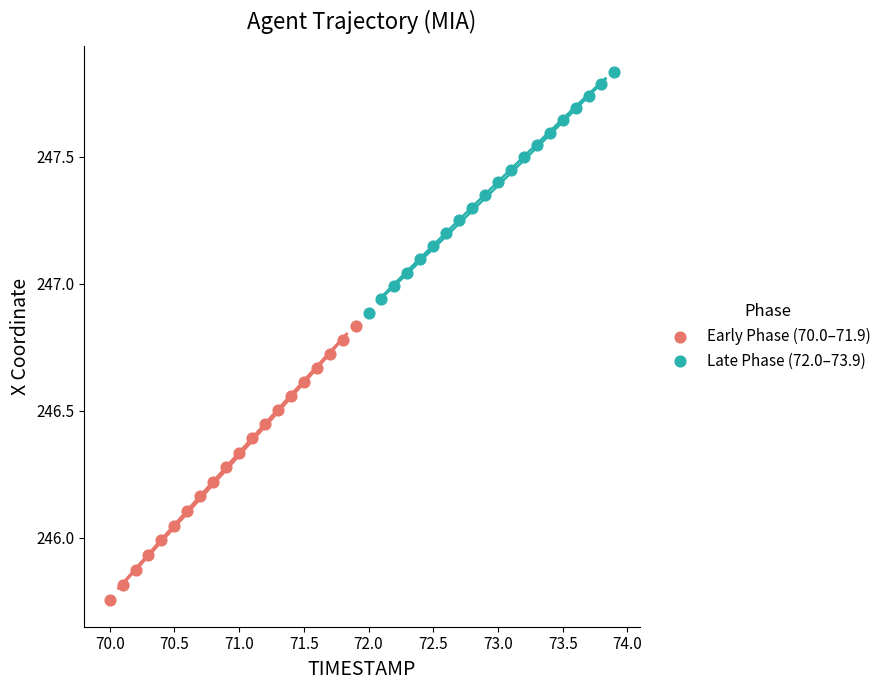

Which series has the widest spread of Y values?

Early Phase (70.0–71.9)